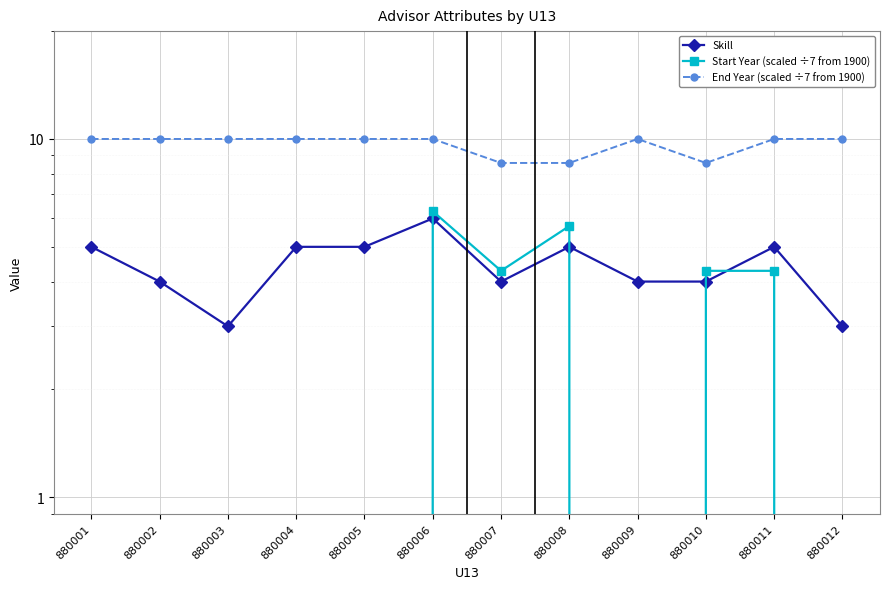

True or false: Skill and End Year (scaled ÷7 from 1900) intersect in this chart.

False